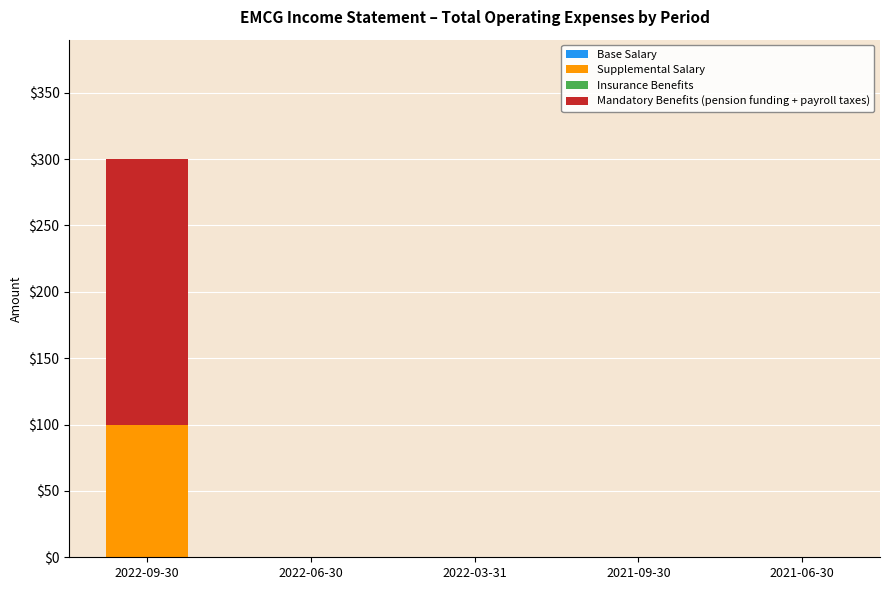

The value of Supplemental Salary at 2022-03-31 is 31. True or false?

False